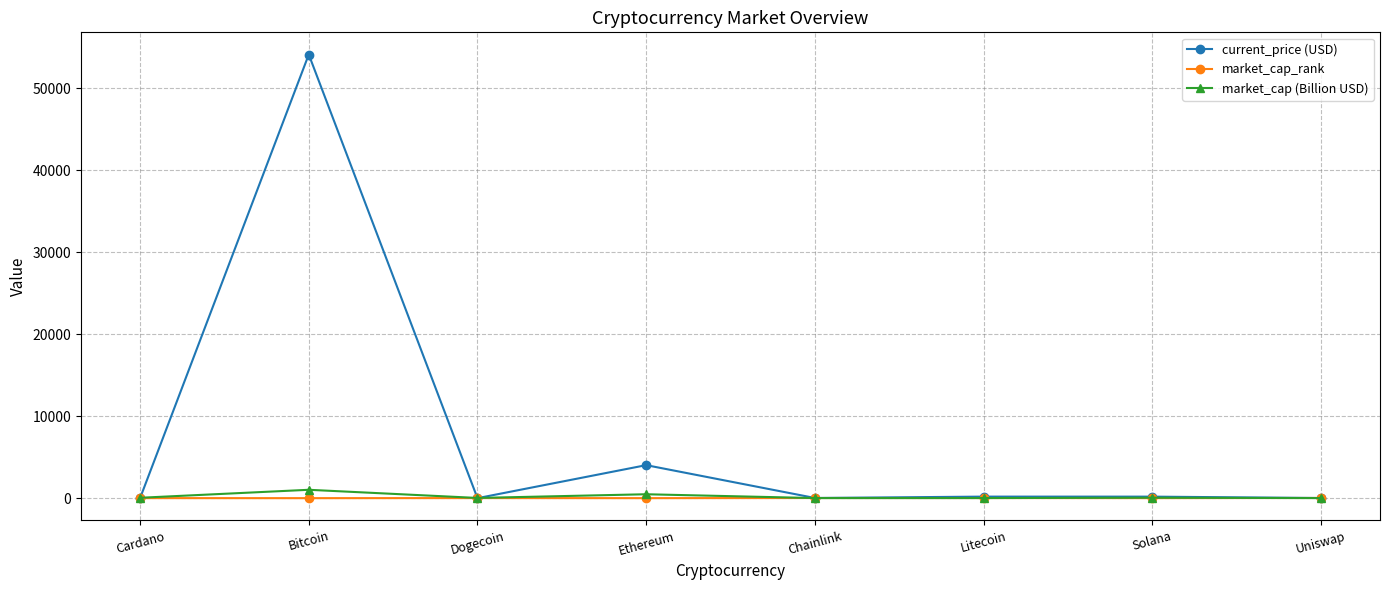

At which category is the sum across all series the highest?

Bitcoin